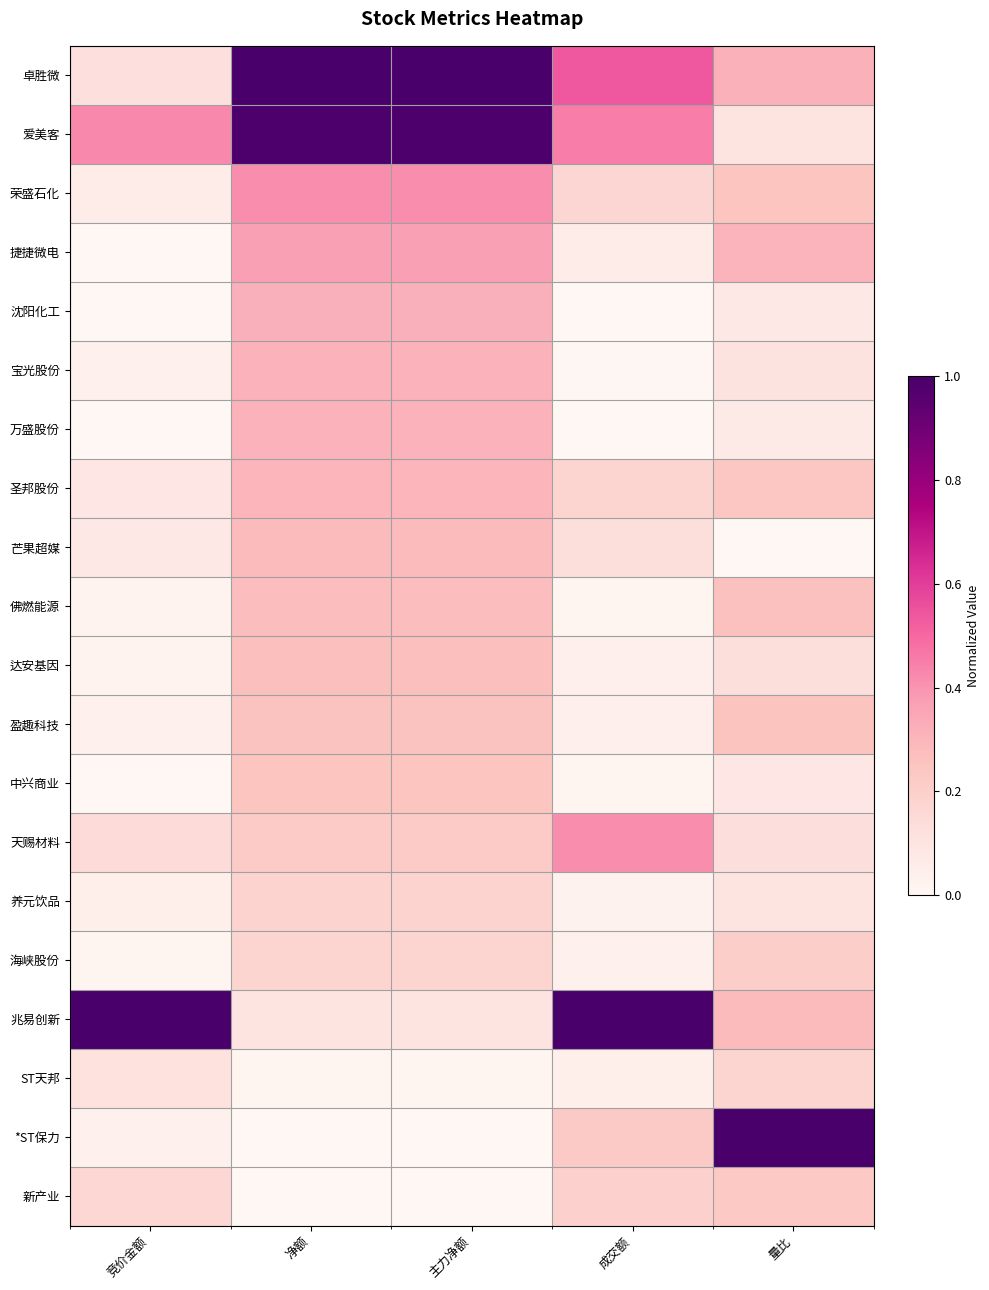

Reading left to right, what are all the values shown in this chart?

卓胜微: 竞价金额=0.1	净额=1.0	主力净额=1.0	成交额=0.5	量比=0.3
爱美客: 竞价金额=0.4	净额=1.0	主力净额=1.0	成交额=0.5	量比=0.1
荣盛石化: 竞价金额=0.1	净额=0.4	主力净额=0.4	成交额=0.2	量比=0.2
捷捷微电: 竞价金额=0.0	净额=0.4	主力净额=0.4	成交额=0.1	量比=0.3
沈阳化工: 竞价金额=0.0	净额=0.3	主力净额=0.3	成交额=0.0	量比=0.1
宝光股份: 竞价金额=0.0	净额=0.3	主力净额=0.3	成交额=0.0	量比=0.1
万盛股份: 竞价金额=0.0	净额=0.3	主力净额=0.3	成交额=0.0	量比=0.1
圣邦股份: 竞价金额=0.1	净额=0.3	主力净额=0.3	成交额=0.2	量比=0.2
芒果超媒: 竞价金额=0.1	净额=0.3	主力净额=0.3	成交额=0.1	量比=0.0
佛燃能源: 竞价金额=0.0	净额=0.3	主力净额=0.3	成交额=0.0	量比=0.3
达安基因: 竞价金额=0.0	净额=0.3	主力净额=0.3	成交额=0.0	量比=0.1
盈趣科技: 竞价金额=0.0	净额=0.3	主力净额=0.3	成交额=0.0	量比=0.3
中兴商业: 竞价金额=0.0	净额=0.2	主力净额=0.2	成交额=0.0	量比=0.1
天赐材料: 竞价金额=0.1	净额=0.2	主力净额=0.2	成交额=0.4	量比=0.1
养元饮品: 竞价金额=0.0	净额=0.2	主力净额=0.2	成交额=0.0	量比=0.1
海峡股份: 竞价金额=0.0	净额=0.2	主力净额=0.2	成交额=0.0	量比=0.2
兆易创新: 竞价金额=1.0	净额=0.1	主力净额=0.1	成交额=1.0	量比=0.3
ST天邦: 竞价金额=0.1	净额=0.0	主力净额=0.0	成交额=0.0	量比=0.2
*ST保力: 竞价金额=0.0	净额=0.0	主力净额=0.0	成交额=0.2	量比=1.0
新产业: 竞价金额=0.2	净额=0.0	主力净额=0.0	成交额=0.2	量比=0.2